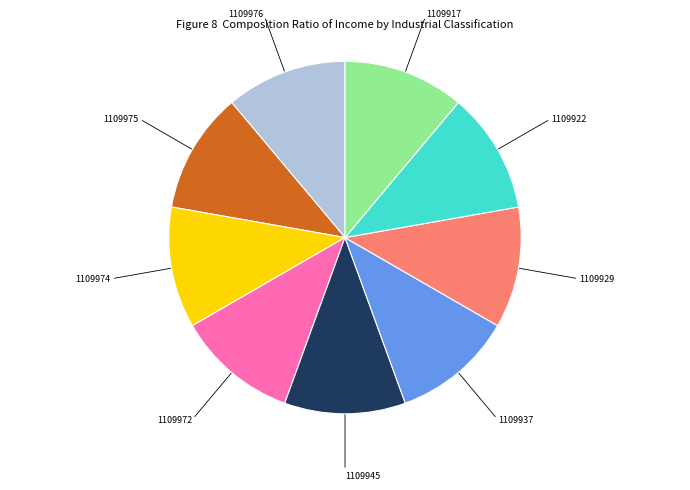

True or false: 1109972 accounts for 22% of the total.

False